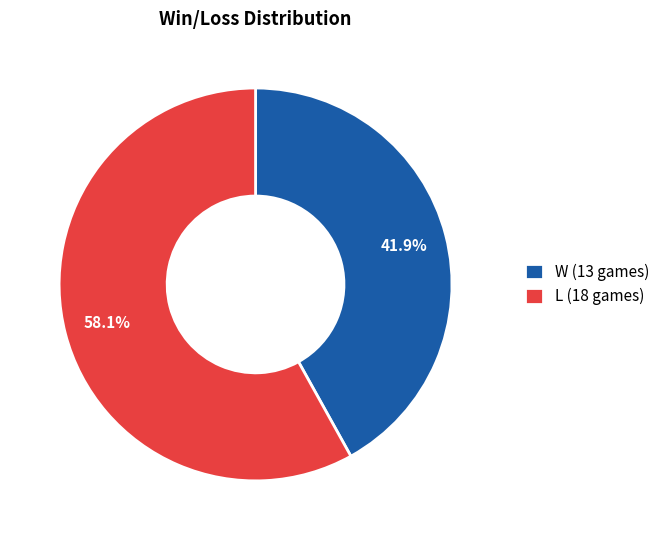

Which slice is the smallest?

W